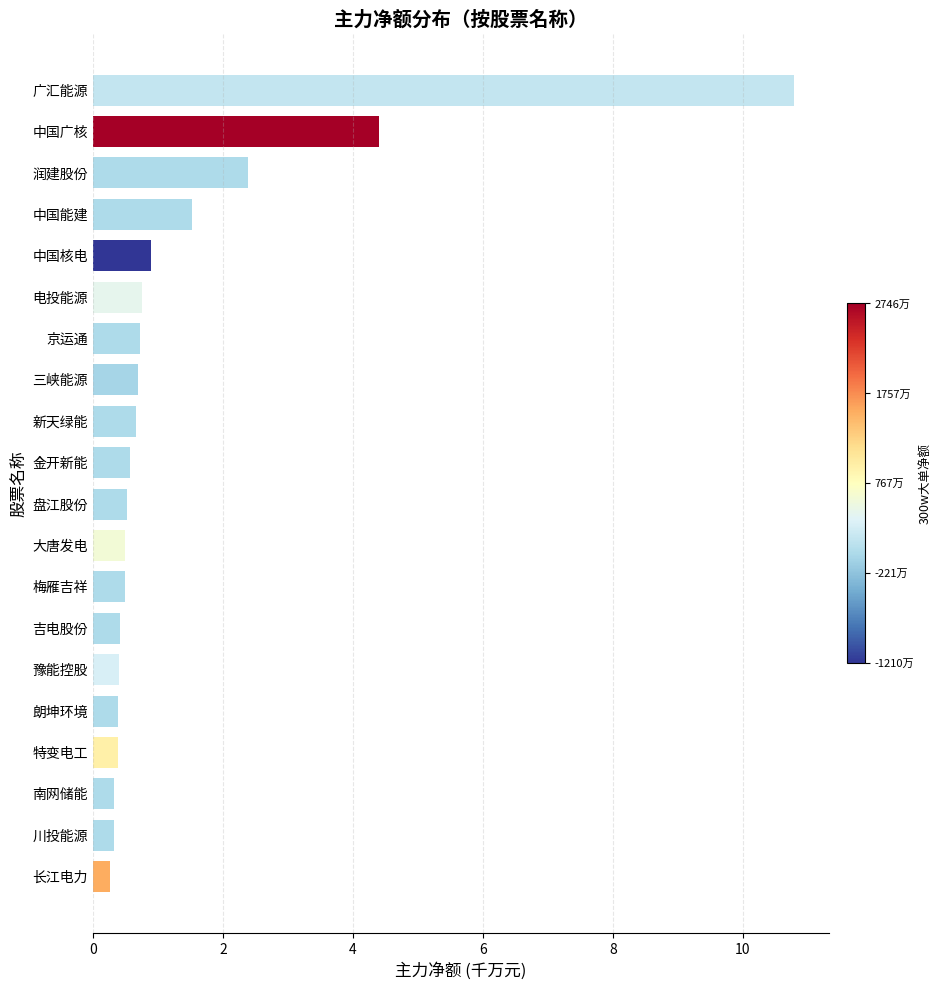

Which label corresponds to the largest value in the chart?

广汇能源